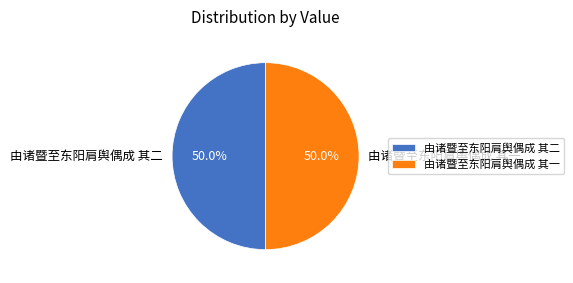

The 由诸暨至东阳肩舆偶成 其一 slice represents 41% of the pie. True or false?

False